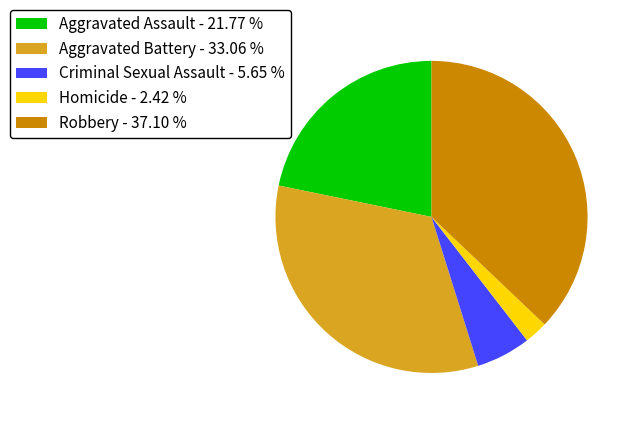

Does any single category account for the majority?

No